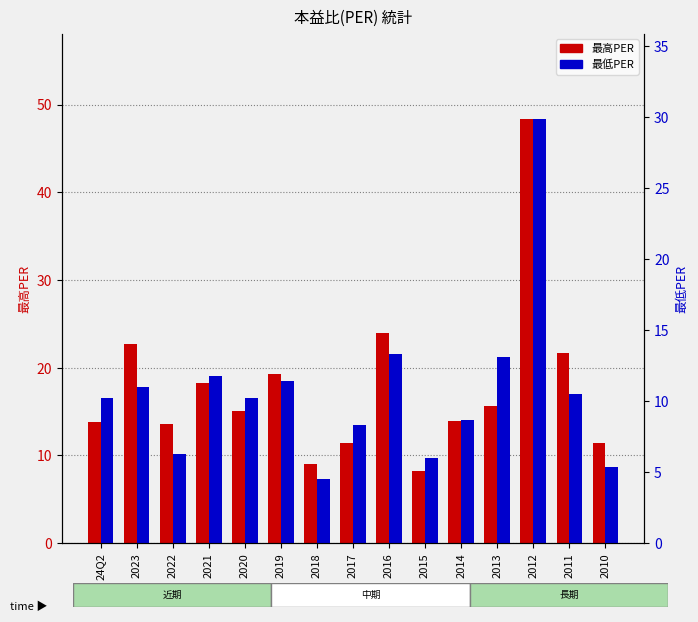

List the labels in order of 最高PER value, largest first.

2012, 2016, 2023, 2011, 2019, 2021, 2013, 2020, 2014, 24Q2, 2022, 2017, 2010, 2018, 2015